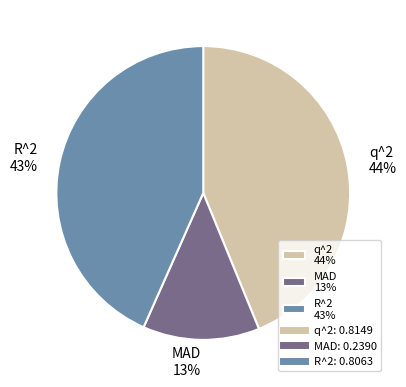

Is there a majority slice in this chart?

No